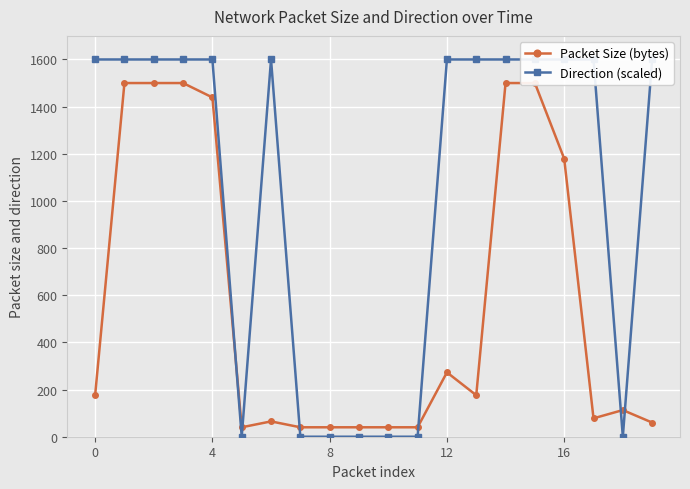

Count the Direction (scaled) values in the range 0 to 1600.

20